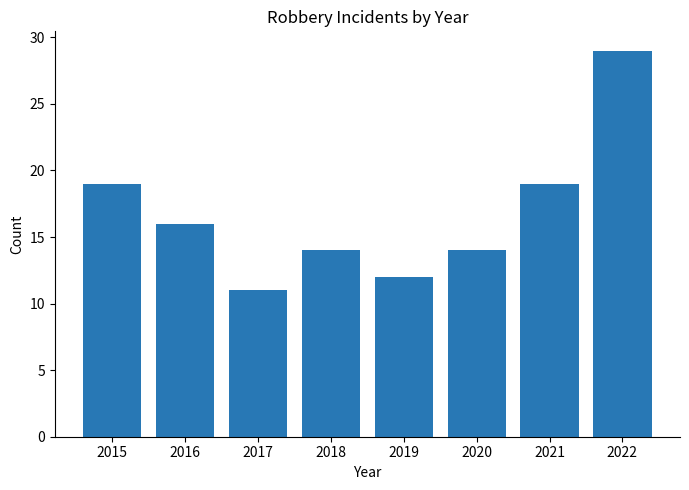

How many bars are there in total?

8